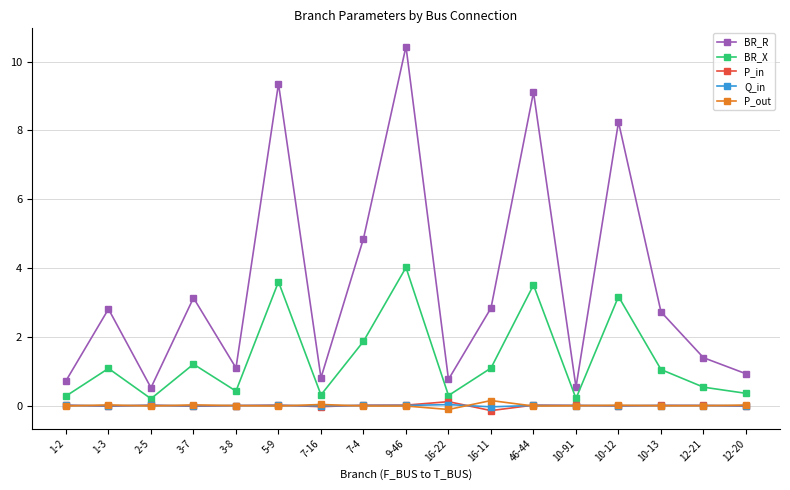

Between 7-16 and 46-44, which series saw the biggest shift?

BR_R